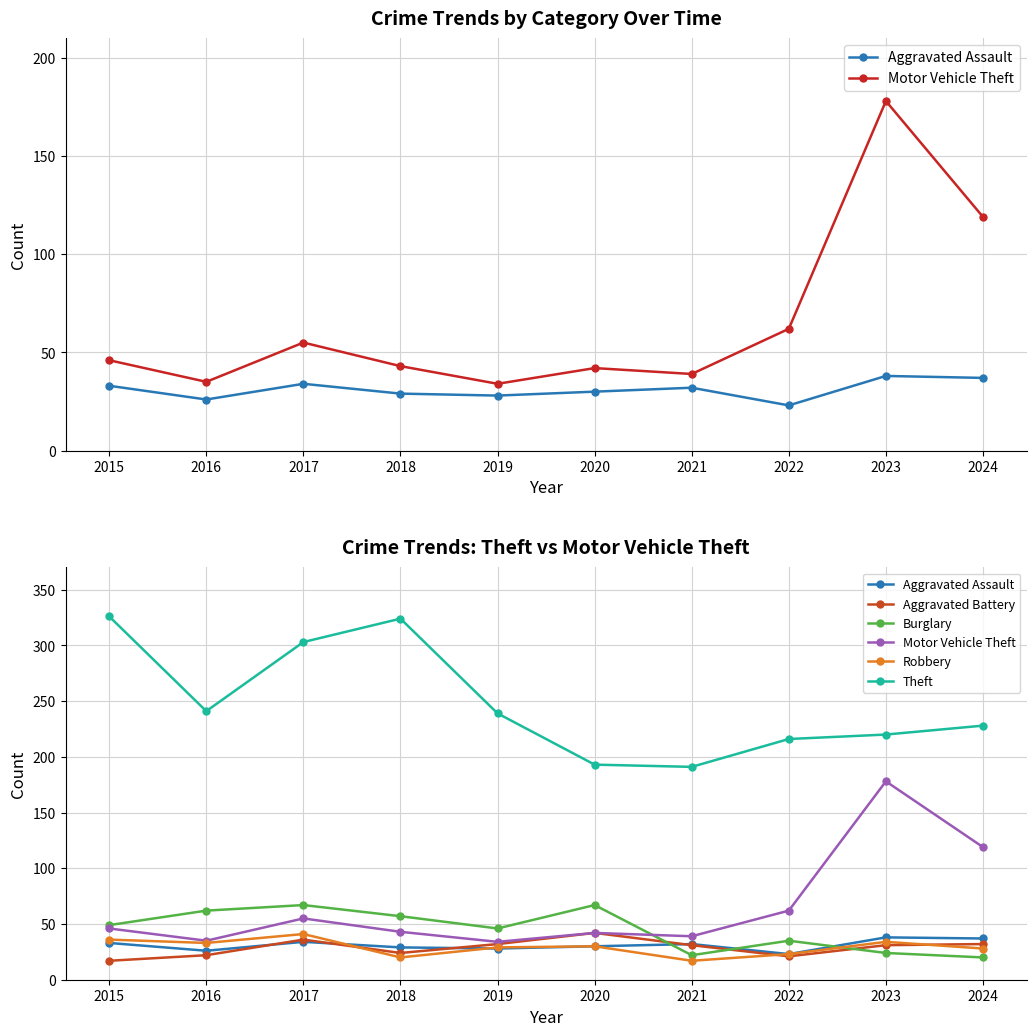

The Theft series shows 330 at 2016. True or false?

False